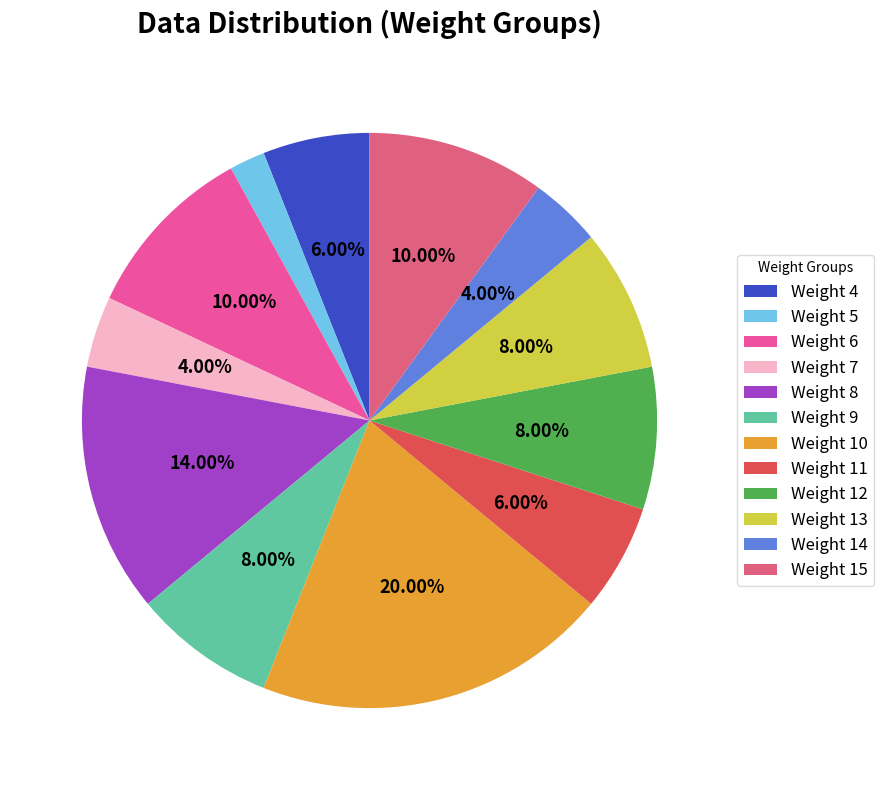

Is there any slice that represents more than half of the pie?

No